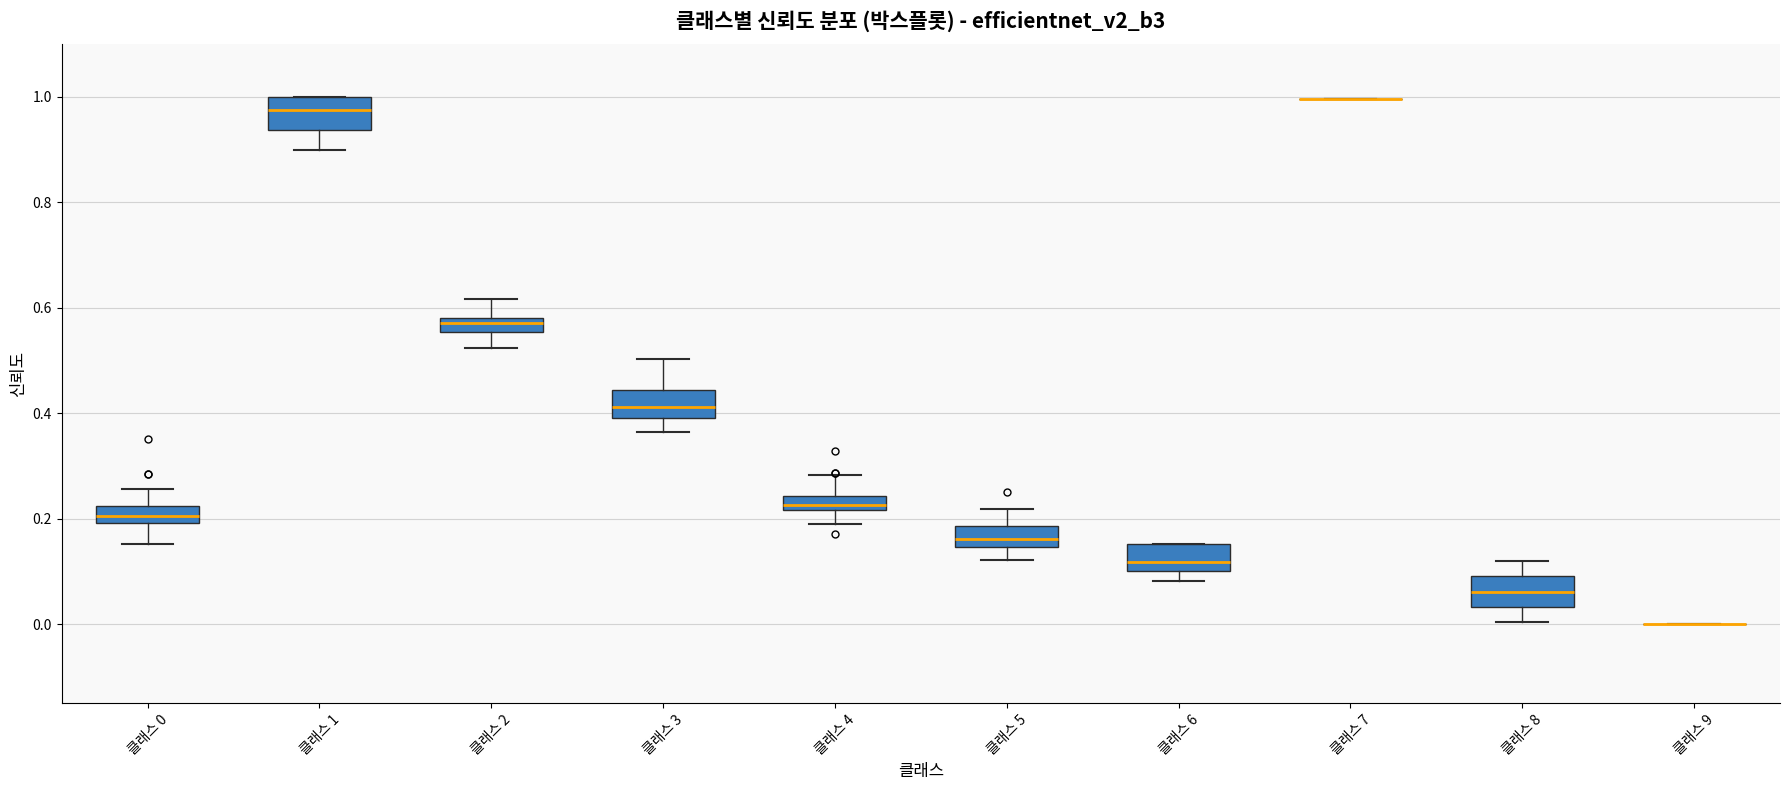

Where does the median line of the box for 클래스 3 sit on the y-axis? The values are not printed on the chart, so give them approximately, as read against the axis.

0.42